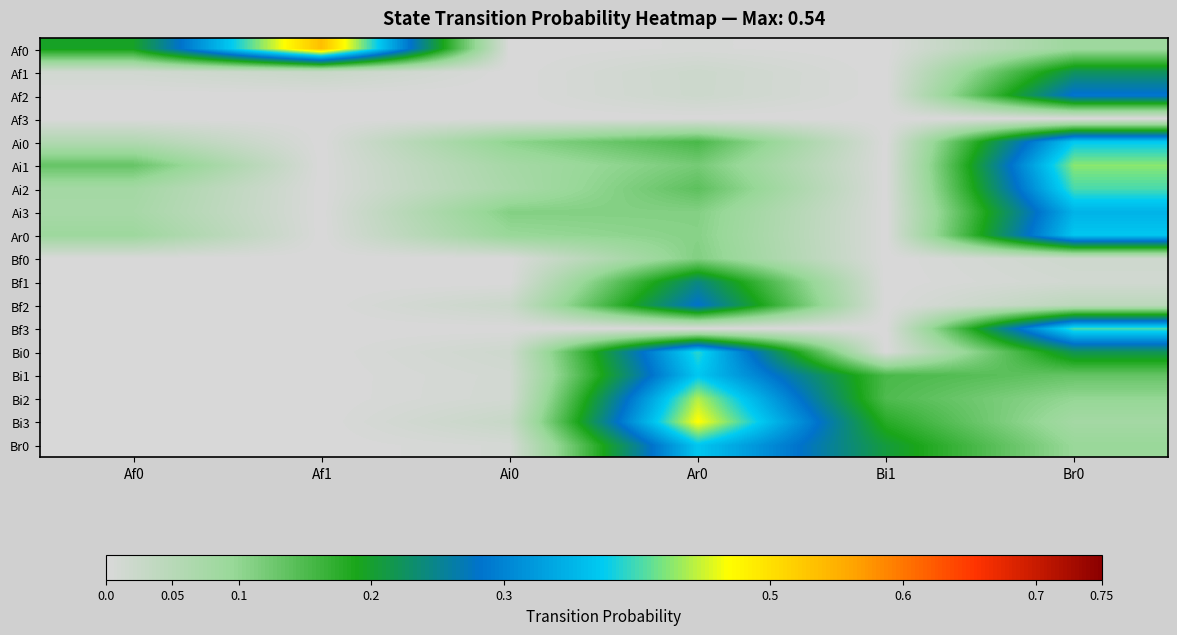

Count the number of categories in the chart.

6